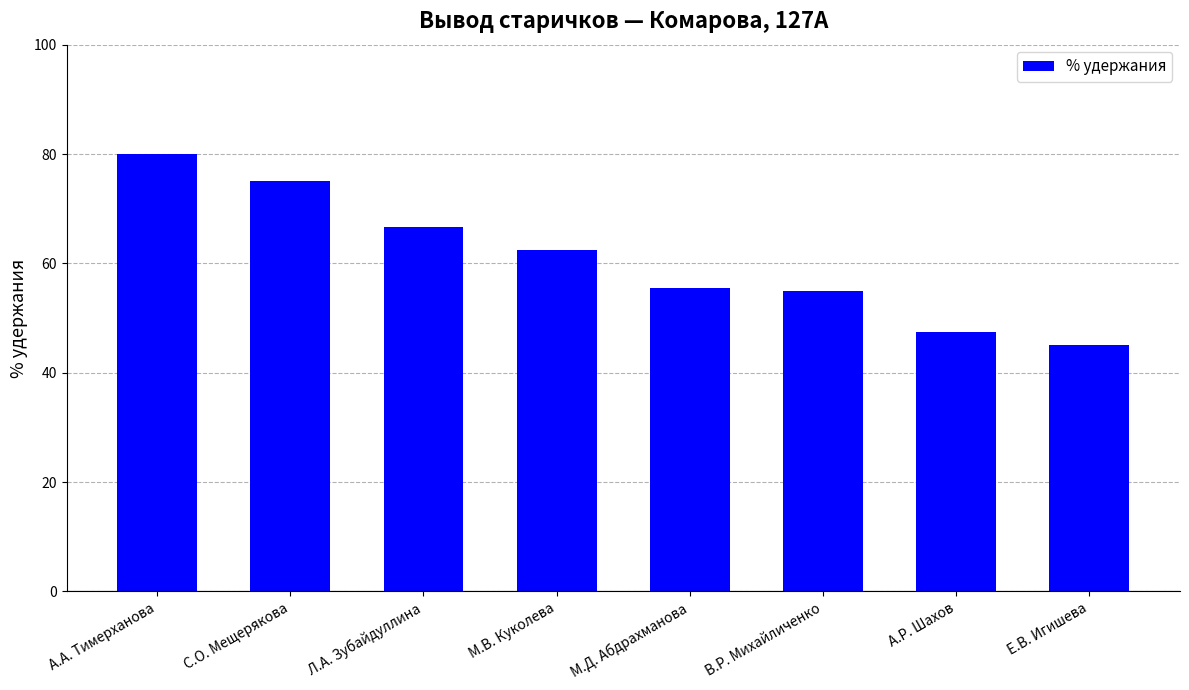

How many series are shown in this chart?

1